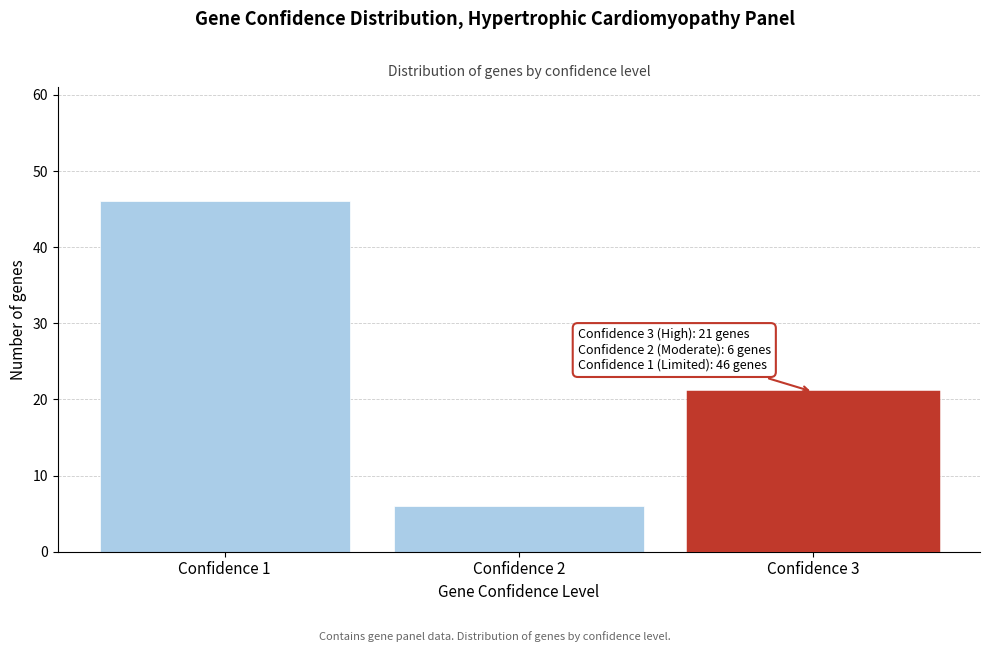

Reading left to right, what are all the values shown in this chart?

46	6	21